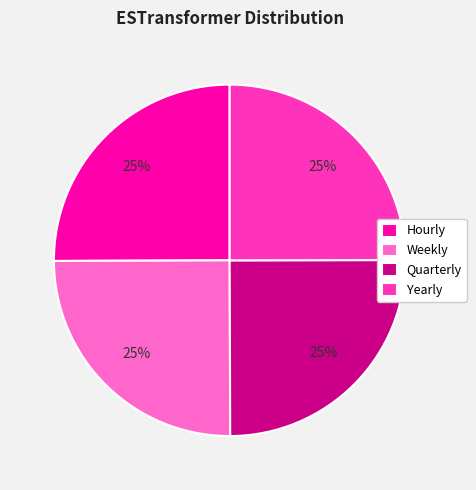

True or false: Quarterly accounts for 12% of the total.

False